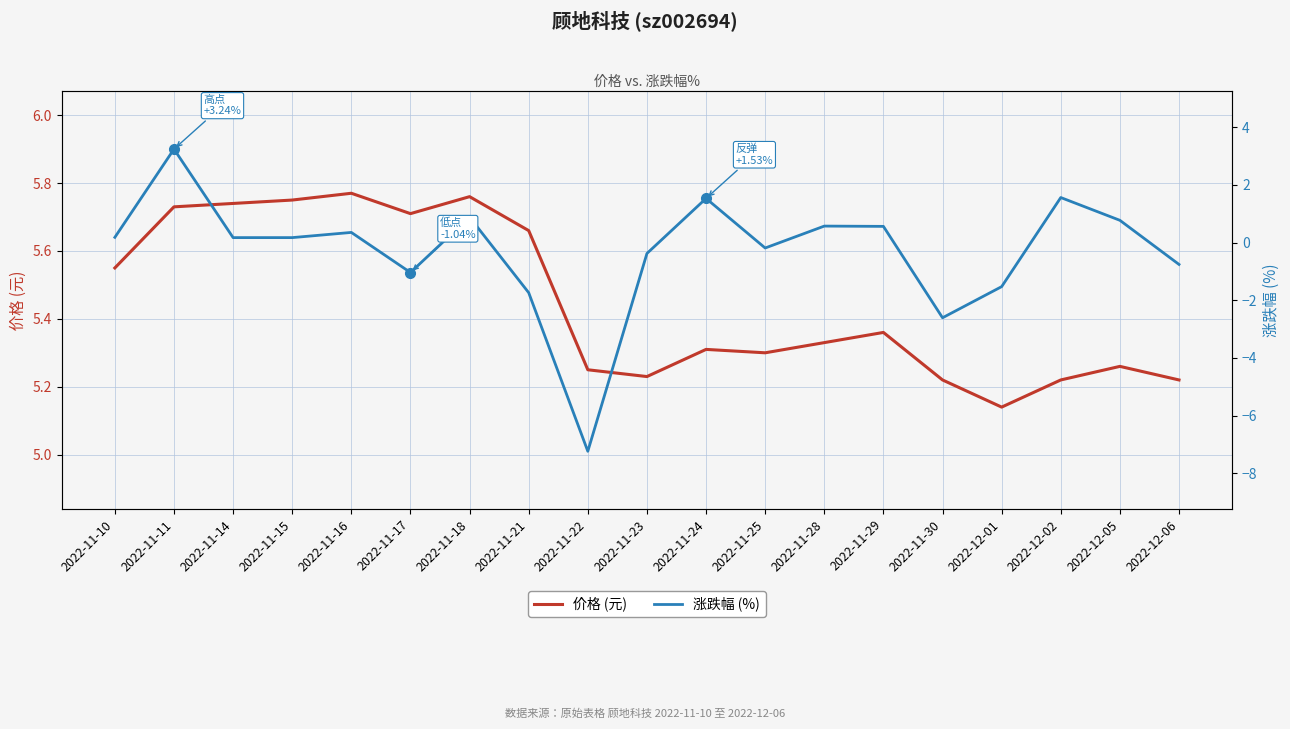

True or false: 涨跌幅 (%) has a value of 0.3 at 2022-11-18.

False